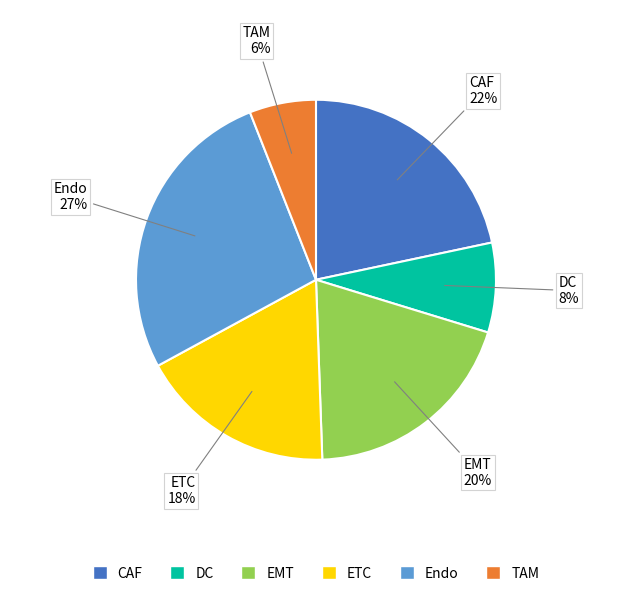

Is there a majority slice in this chart?

No